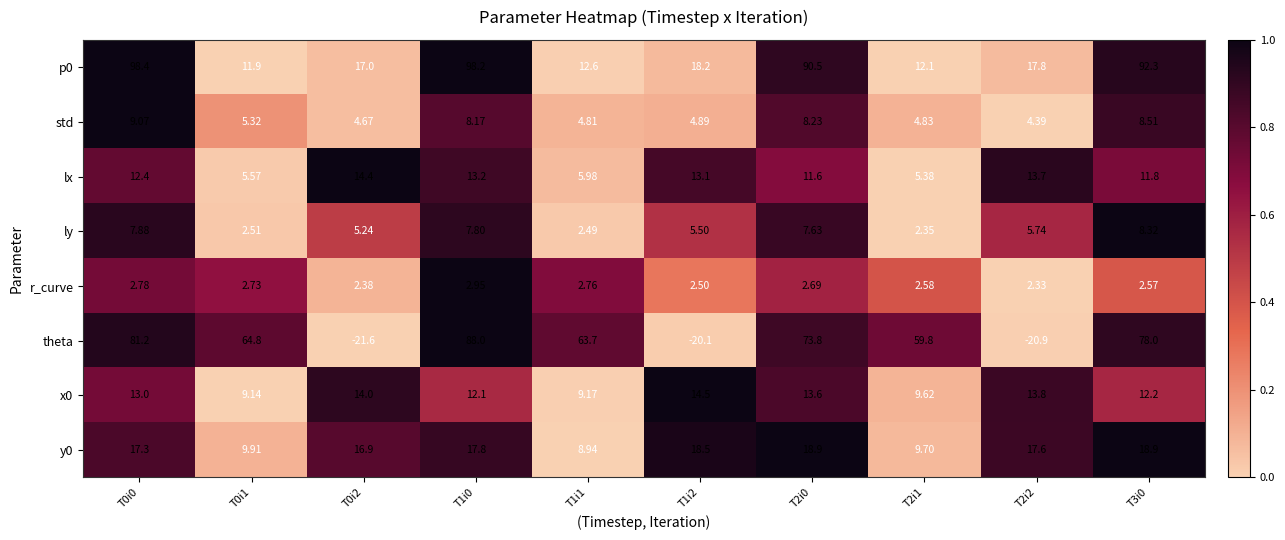

Which series changed the most between T0i1 and T1i1?

theta